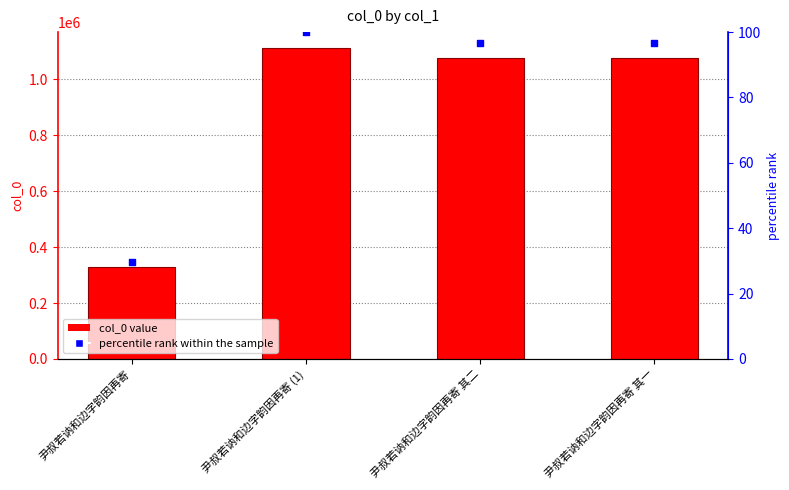

Which series has the largest total across all categories?

col_0